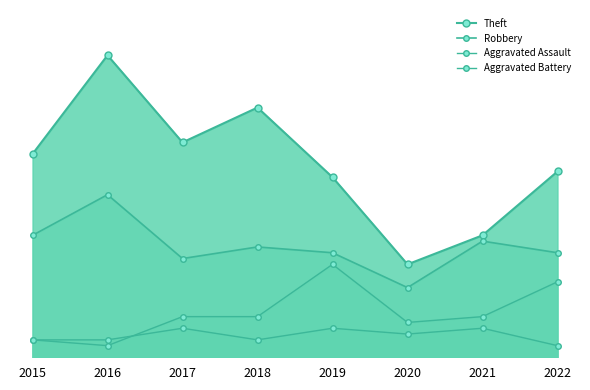

Rank the series by their maximum value, from lowest to highest.

Aggravated Assault, Aggravated Battery, Robbery, Theft